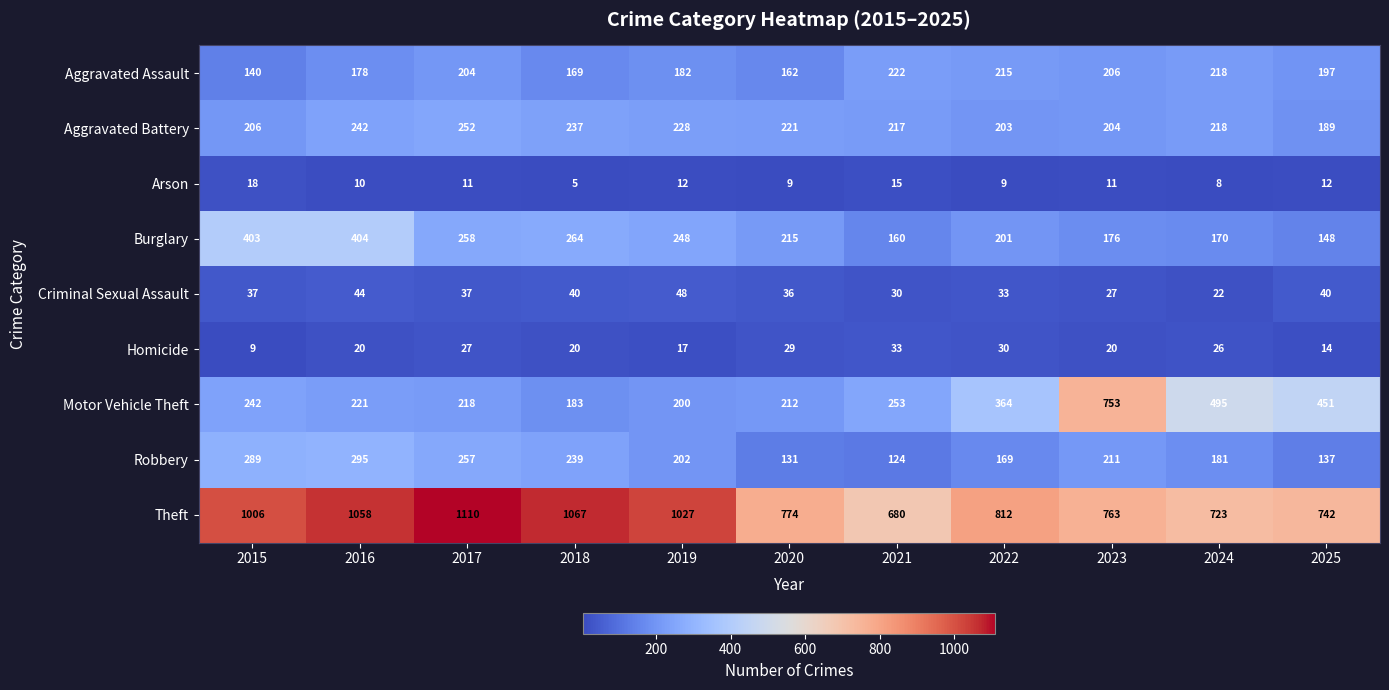

The Arson series shows 5 at 2020. True or false?

False